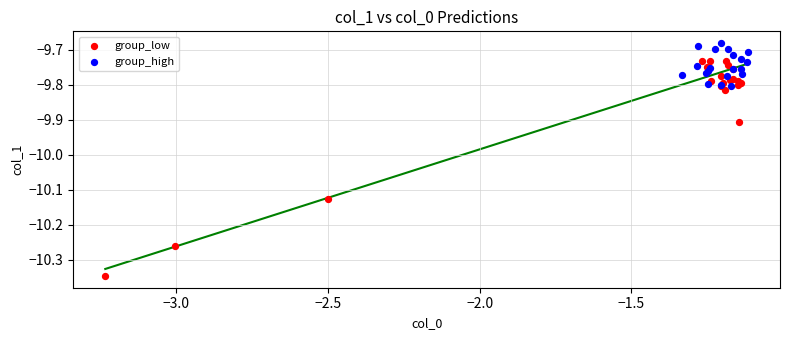

What are all the series names shown in the legend?

group_low, group_high